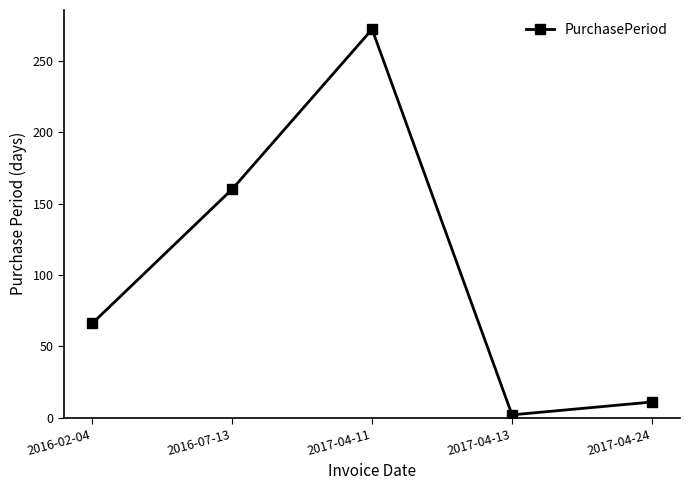

Rank the categories by value from lowest to highest.

2017-04-13, 2017-04-24, 2016-02-04, 2016-07-13, 2017-04-11